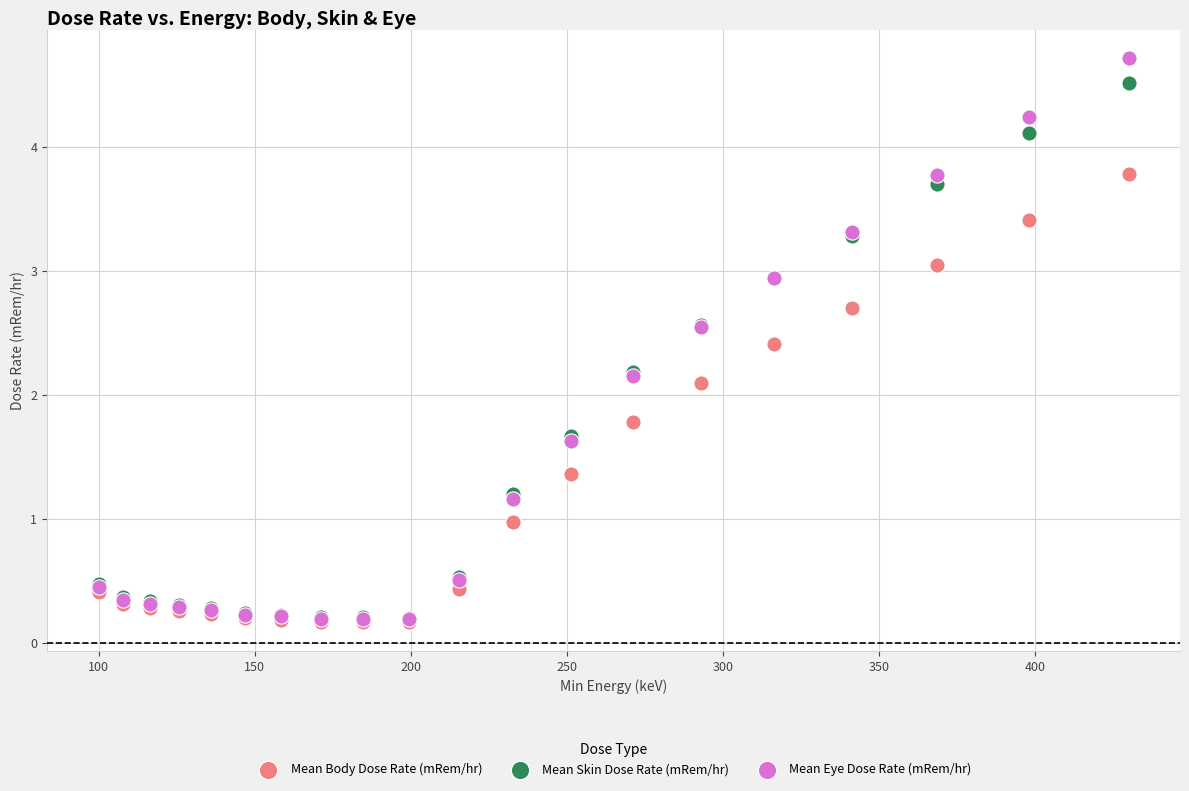

Which series reaches the maximum Y coordinate?

Mean Eye Dose Rate (mRem/hr)